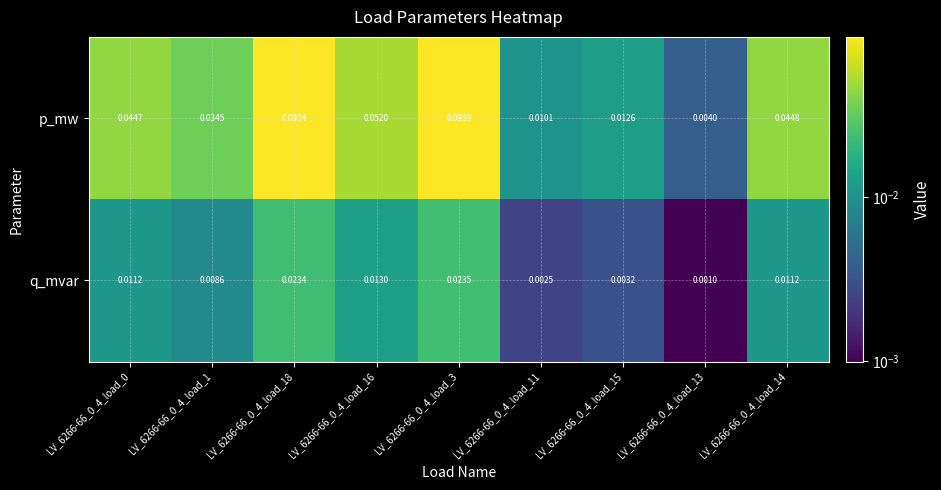

Which series has the largest total across all categories?

p_mw